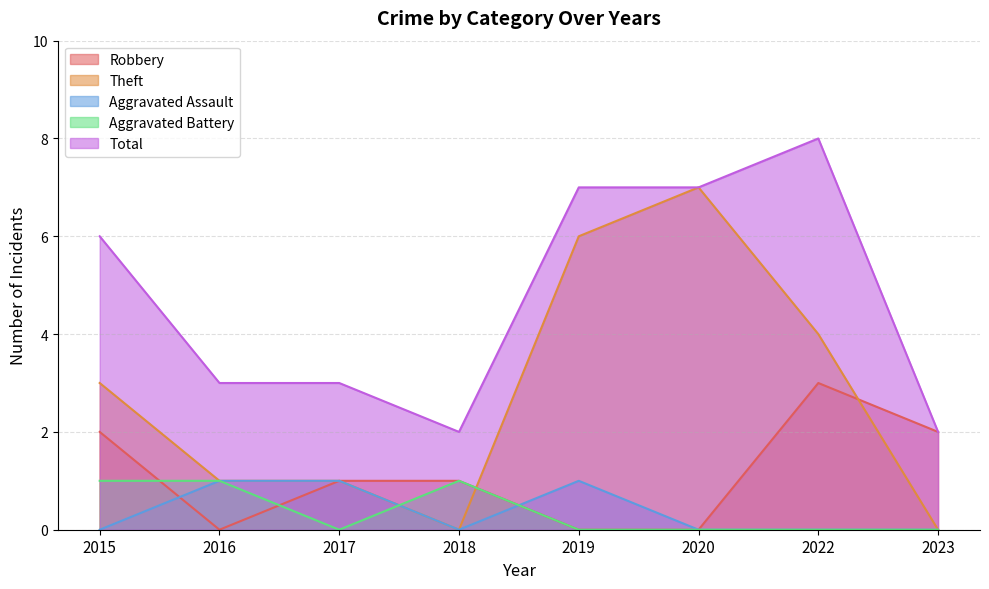

Reading left to right, transcribe all the data shown in this chart.

Robbery: 2	0	1	1	0	0	3	2
Theft: 3	1	1	0	6	7	4	0
Aggravated Assault: 0	1	1	0	1	0	0	0
Aggravated Battery: 1	1	0	1	0	0	0	0
Total: 6	3	3	2	7	7	8	2